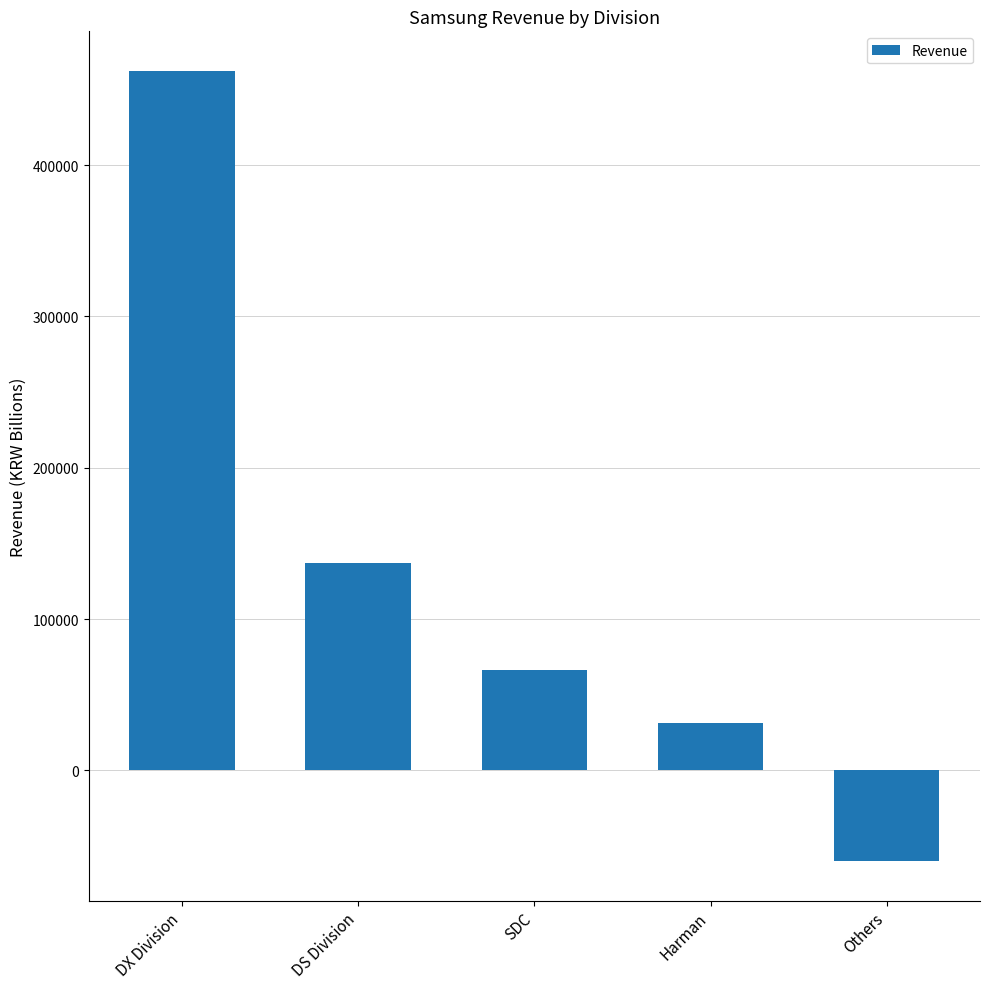

Count the number of categories in the chart.

5